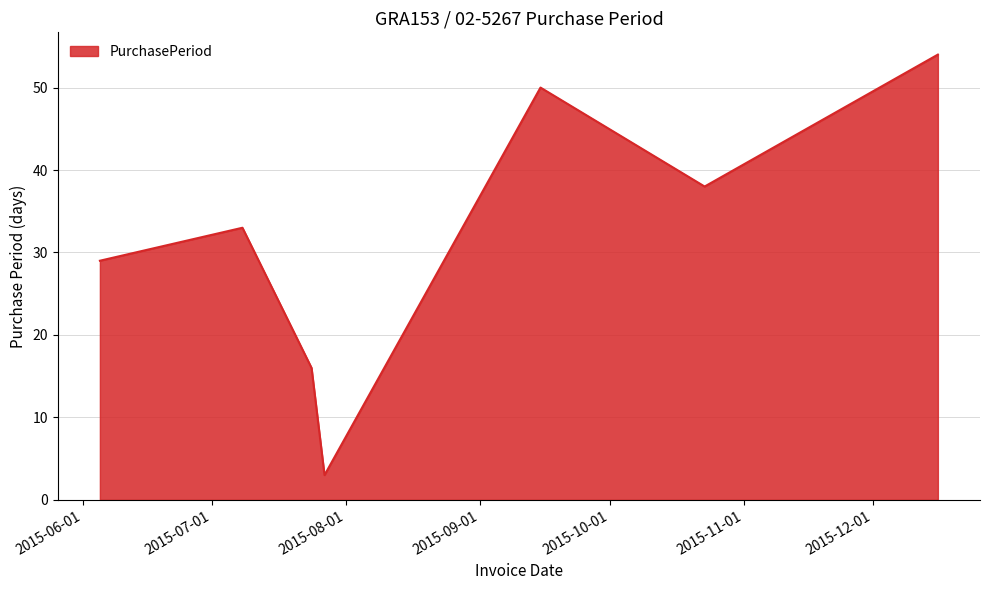

True or false: there are more than 1 points higher than both neighbors.

True